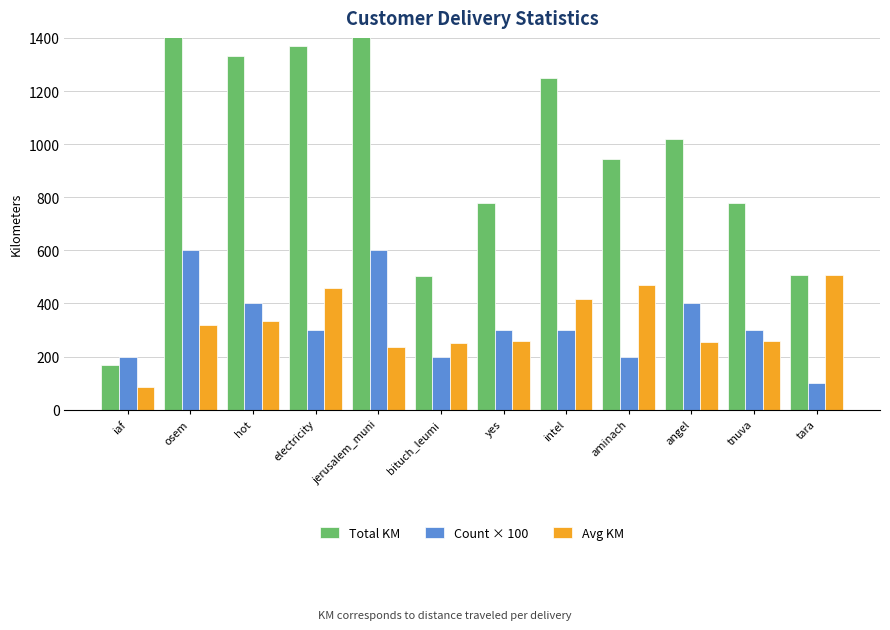

Which series changed the most between osem and electricity?

Total KM